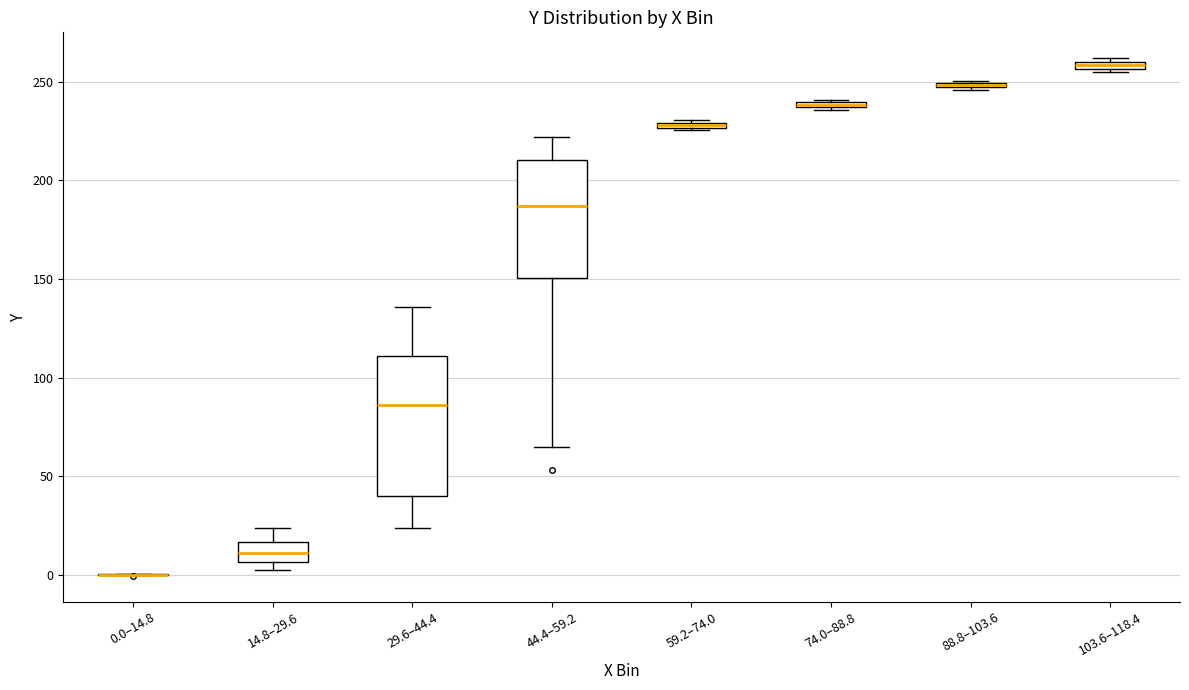

Where does the lower whisker of the box for 29.6–44.4 end on the y-axis? The values are not printed on the chart, so give them approximately, as read against the axis.

25